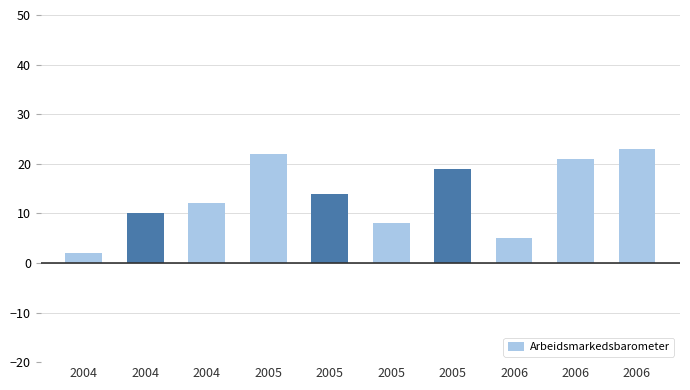

How many categories are shown in the chart?

10